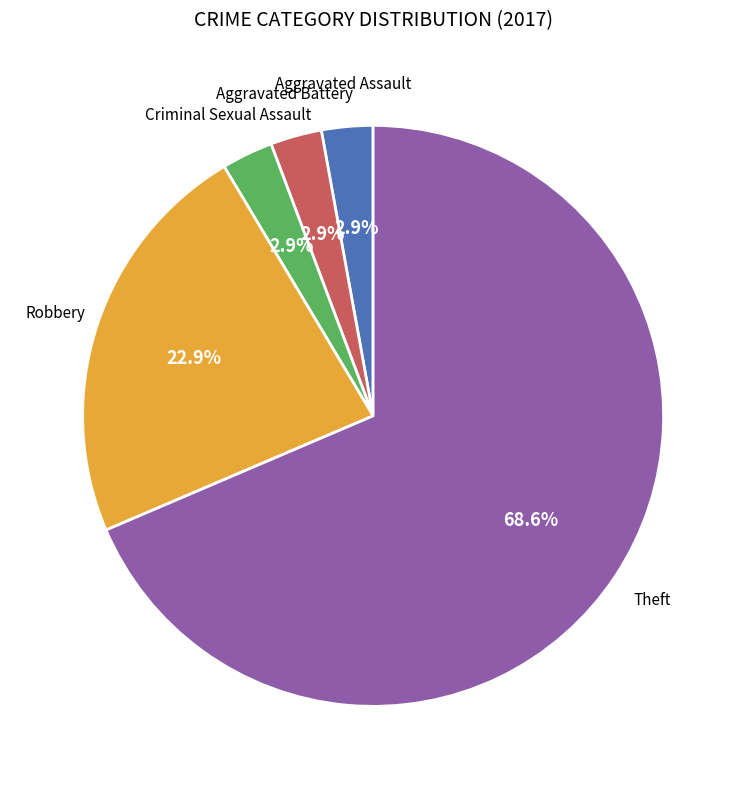

Does any single category account for the majority?

Yes